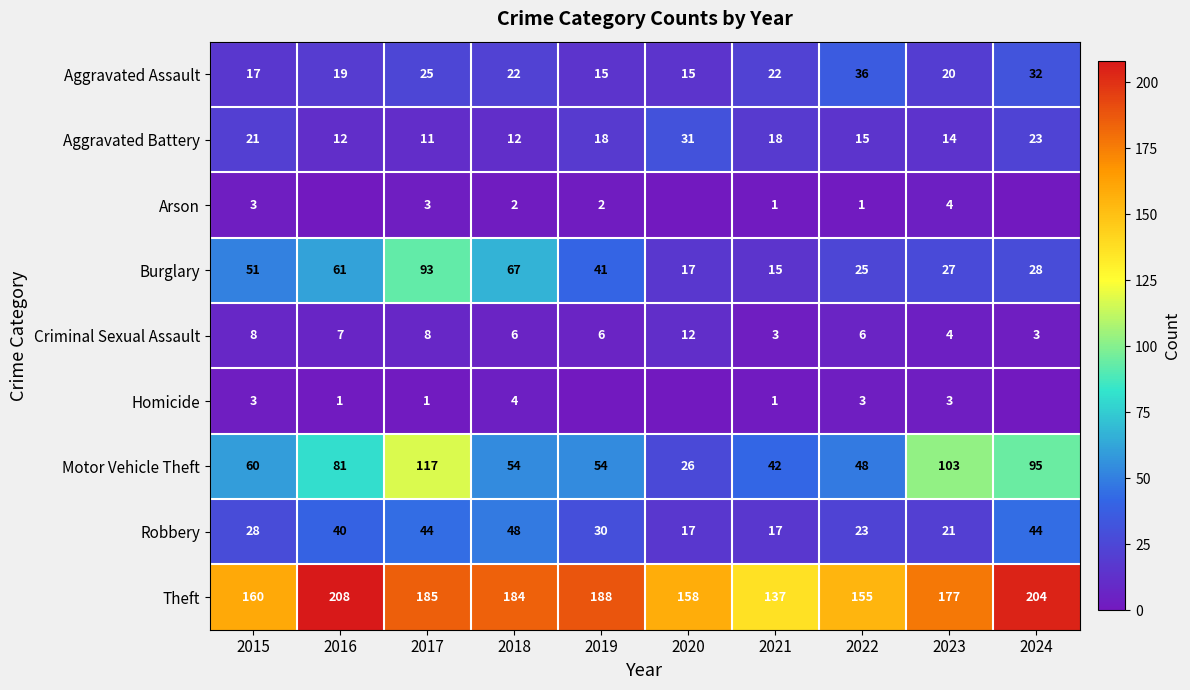

True or false: Theft has a value of 77 at 2022.

False